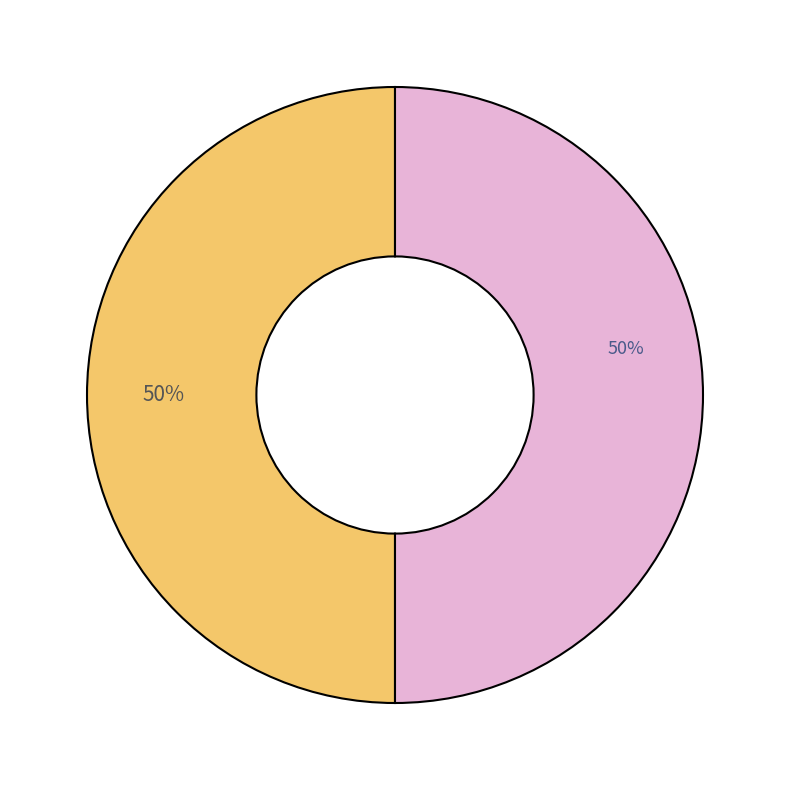

To the nearest percent, what is the average slice percentage?

50%